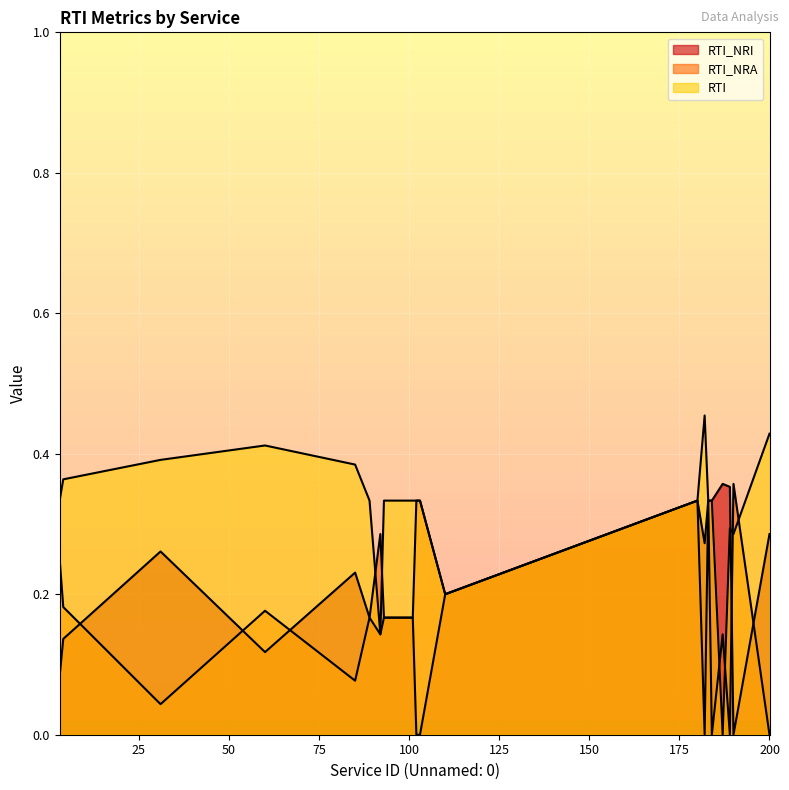

True or false: RTI_NRA has a value of 0.1 at 184.

False